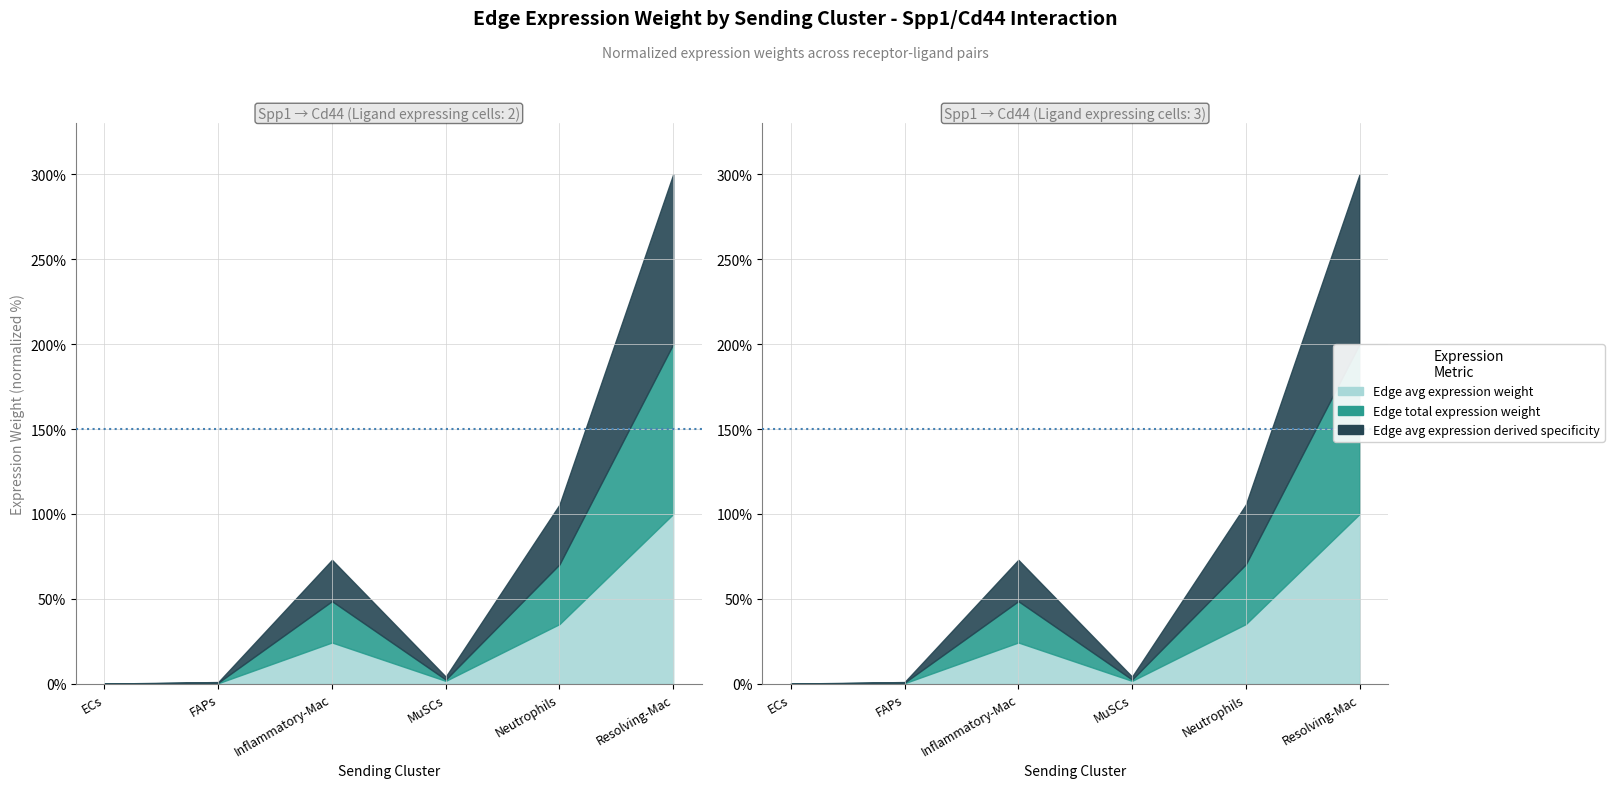

What position from the left is Resolving-Mac?

6